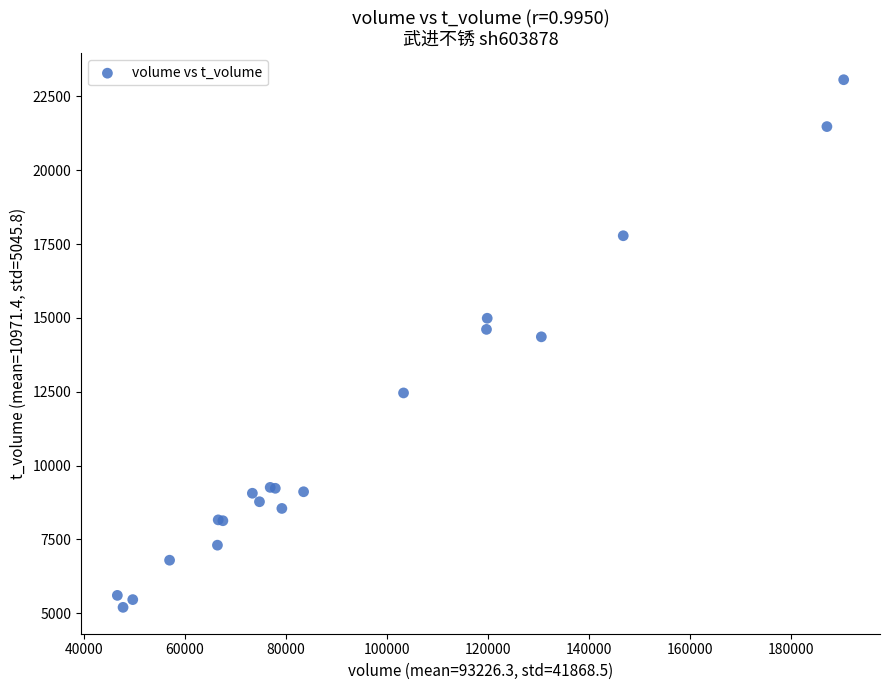

What Y value in the scatter plot is closest to 14134?

14361